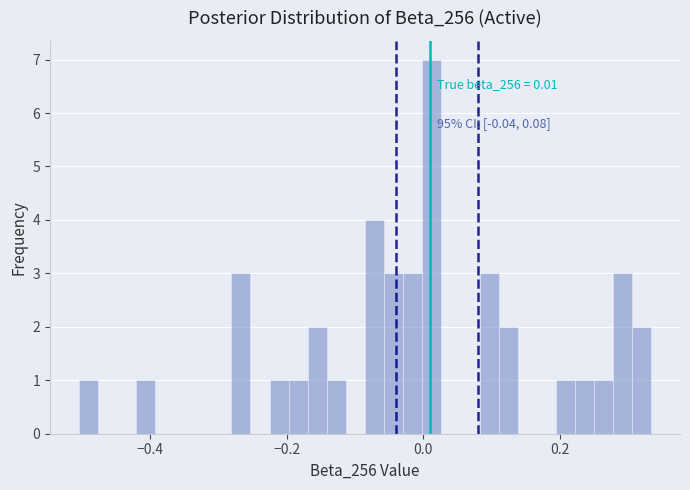

Around what value on the x-axis is the tallest bar? Give the approximate position of its centre, as read against the axis.

0.02